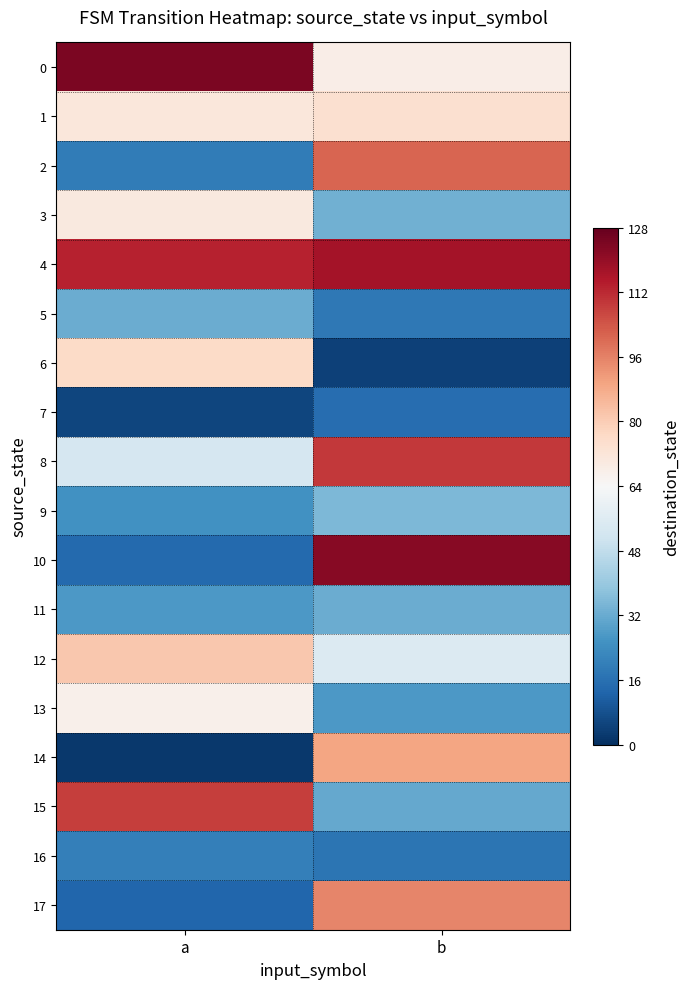

Reading left to right, what are all the values shown in this chart?

0: a=124	b=68
1: a=71	b=74
2: a=19	b=101
3: a=70	b=33
4: a=113	b=117
5: a=32	b=18
6: a=76	b=4
7: a=5	b=15
8: a=53	b=109
9: a=25	b=35
10: a=14	b=122
11: a=27	b=32
12: a=81	b=55
13: a=67	b=27
14: a=2	b=89
15: a=108	b=31
16: a=20	b=17
17: a=13	b=95